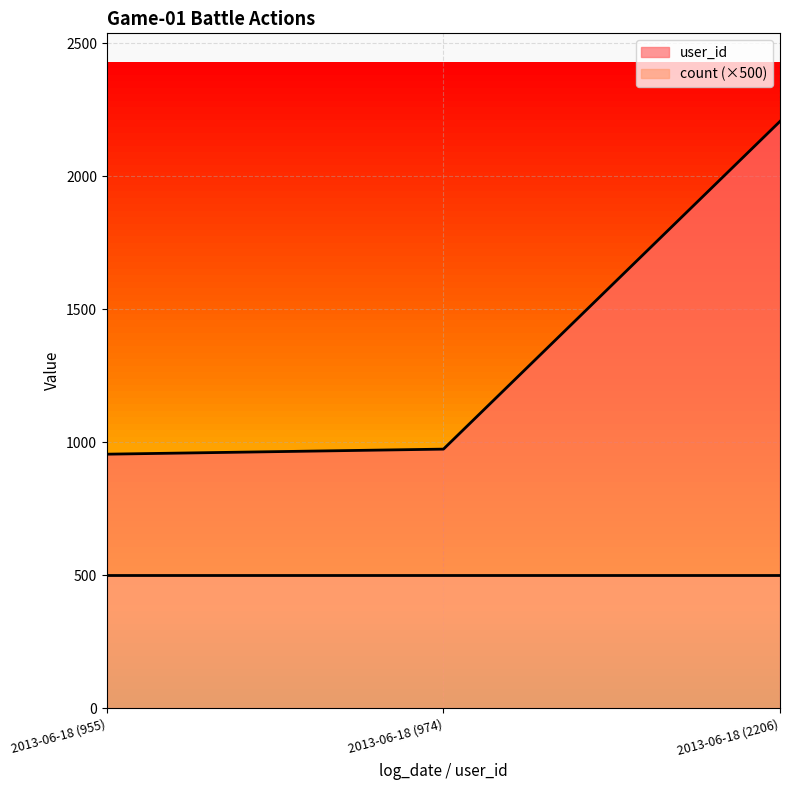

Reading left to right, transcribe all the data shown in this chart.

2013-06-18 (955)=955	2013-06-18 (974)=974	2013-06-18 (2206)=2206